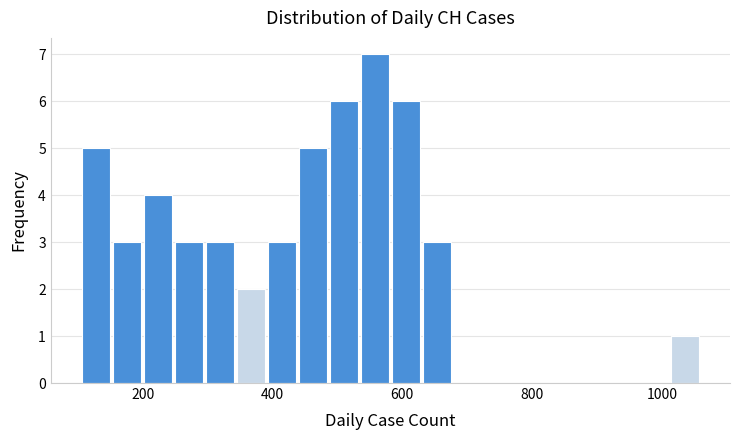

Read against the x-axis, roughly where is the centre of the tallest bar?

560